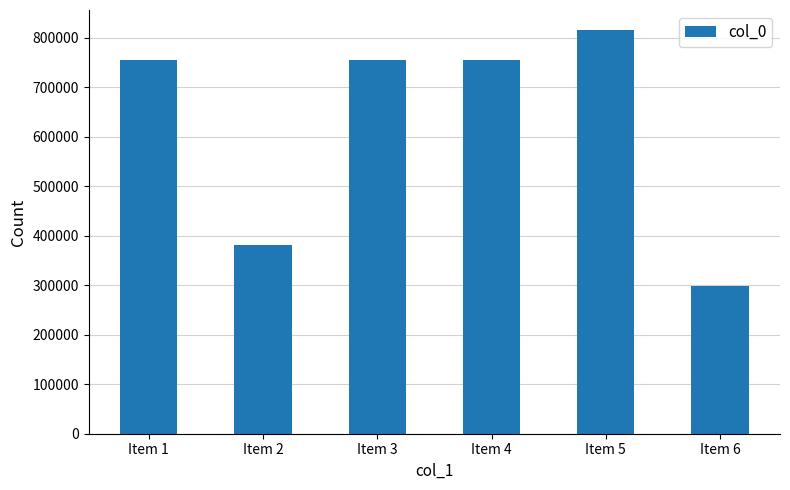

Where is the data nearest to the value 557367?

Item 2